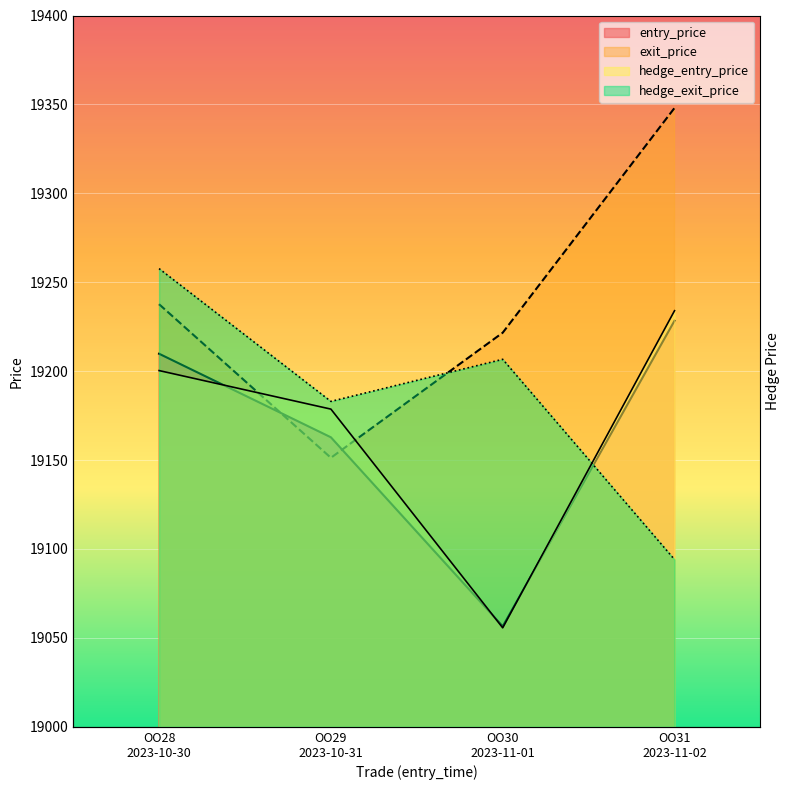

What is the minimum value for entry_price?

19056.5